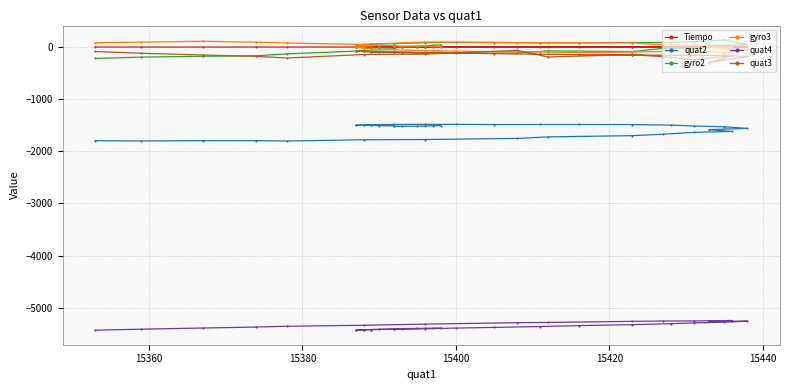

In quat2, how many points are higher than both neighbors (excluding endpoints)?

2